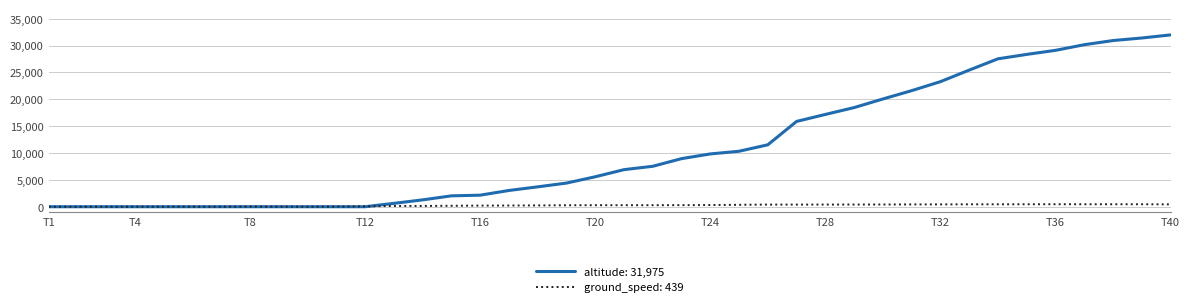

What is the maximum value shown in the chart?

31975